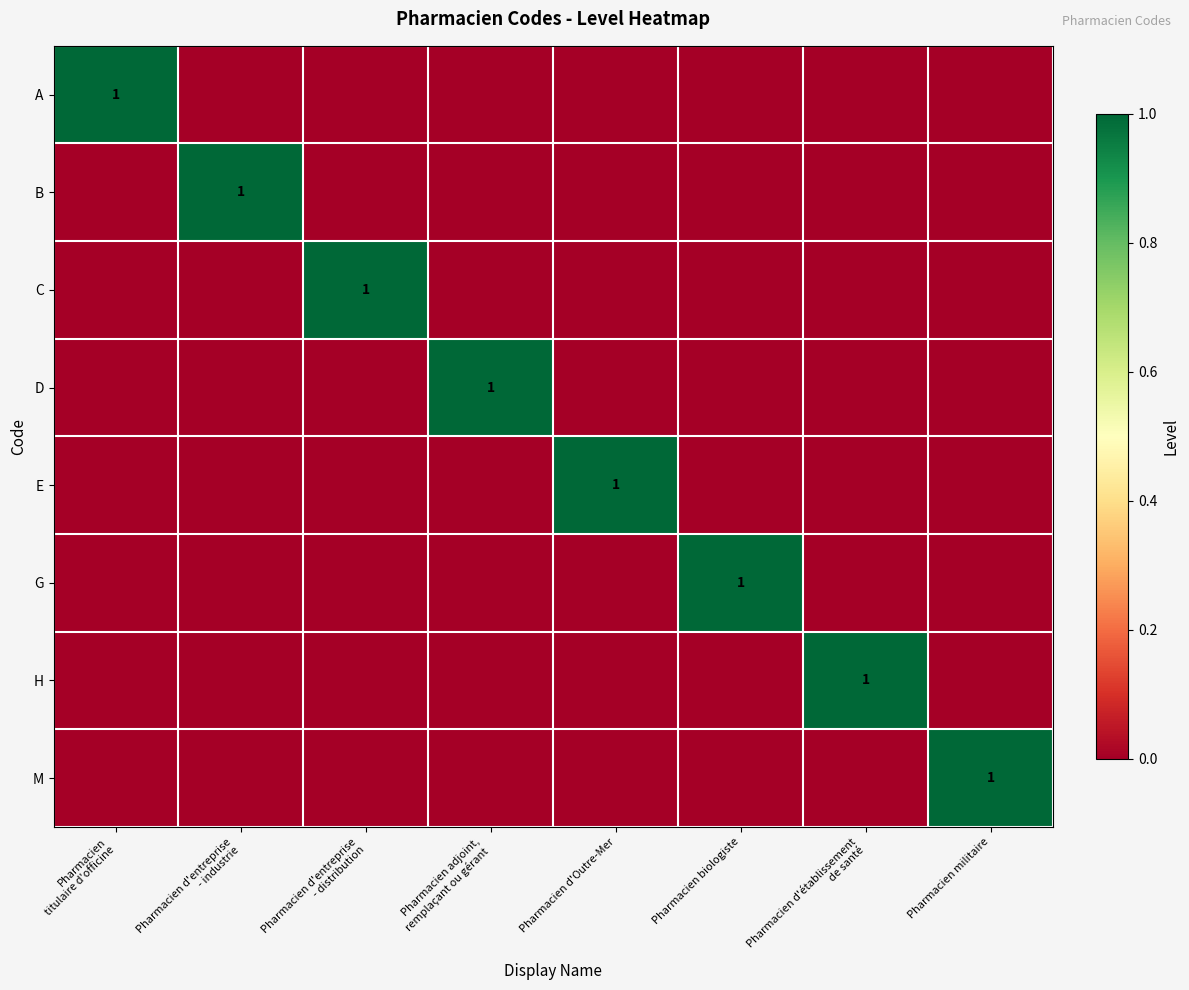

Which has a higher value, Pharmacien d'entreprise
- distribution or Pharmacien adjoint,
remplaçant ou gérant?

Pharmacien d'entreprise
- distribution